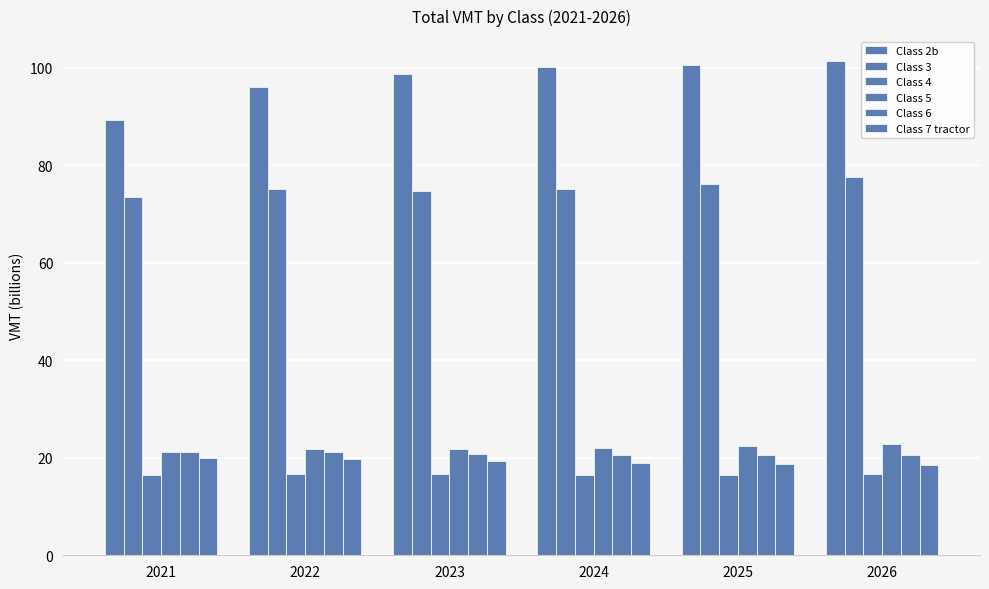

What is the total value across all series at 2021?

241.6